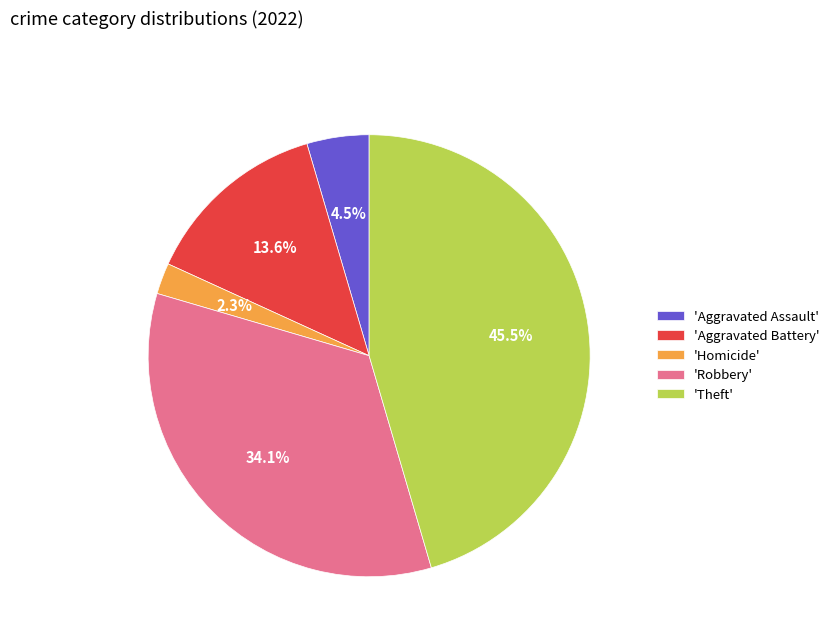

Between 'Theft' and 'Aggravated Battery', which is larger?

'Theft'